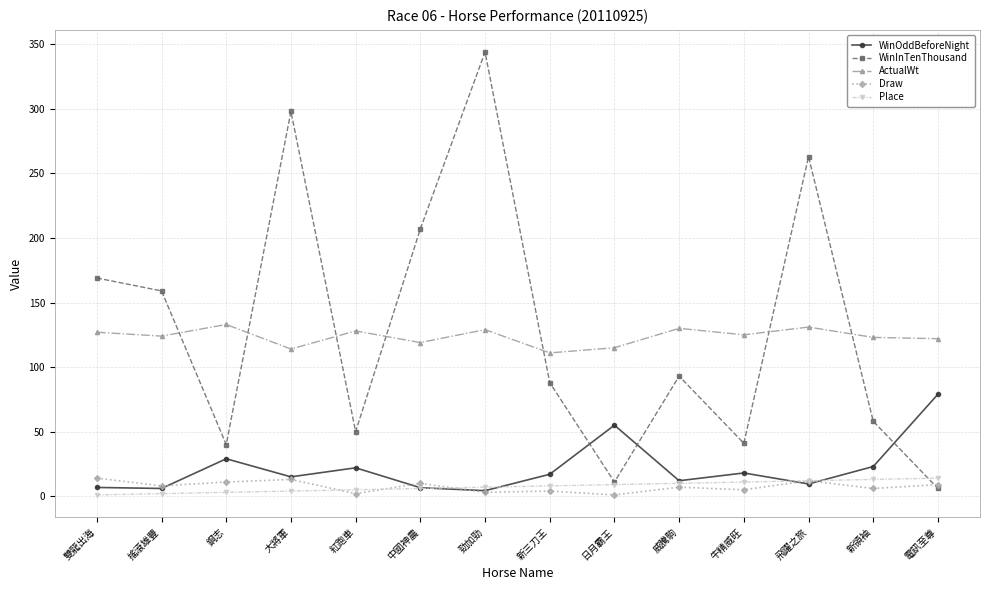

At which category is the sum across all series the highest?

勁加勁